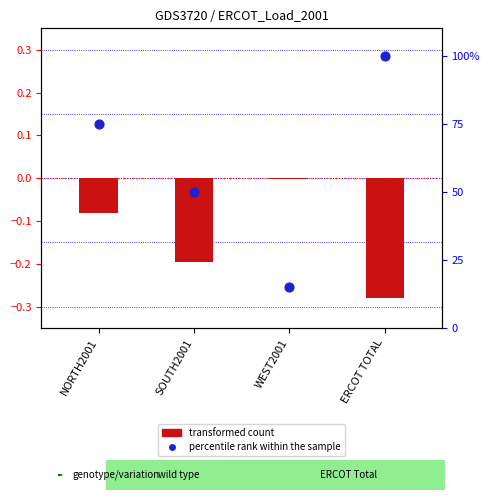

What is the total value across all series at WEST2001?

15.0